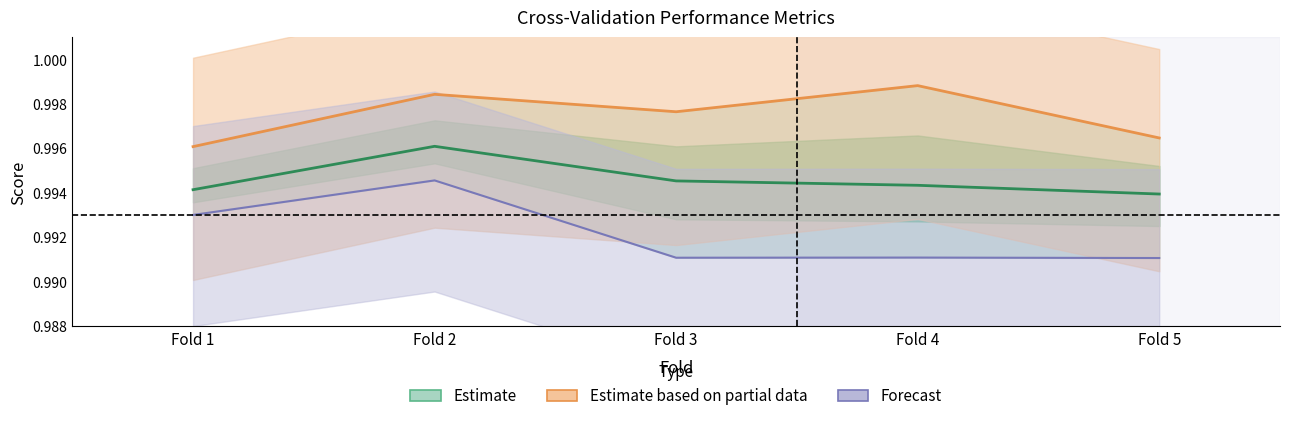

How many distinct data groups are displayed?

3